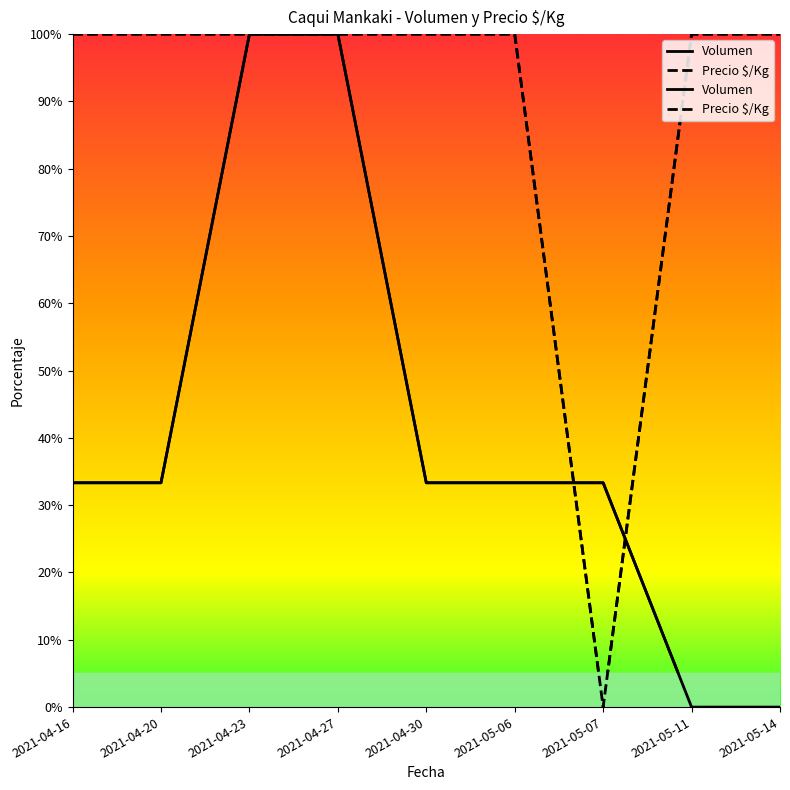

The value of Precio $/Kg at 2021-04-23 is 67.1. True or false?

False